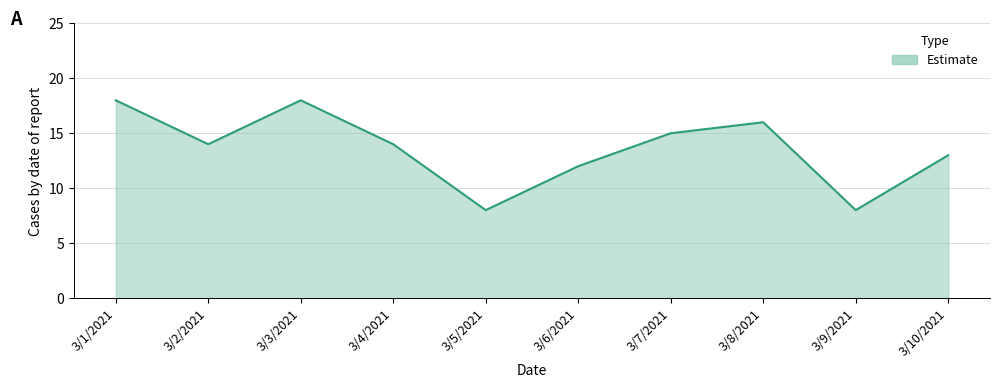

What is the sum of the values at 3/7/2021 and 3/2/2021?

29